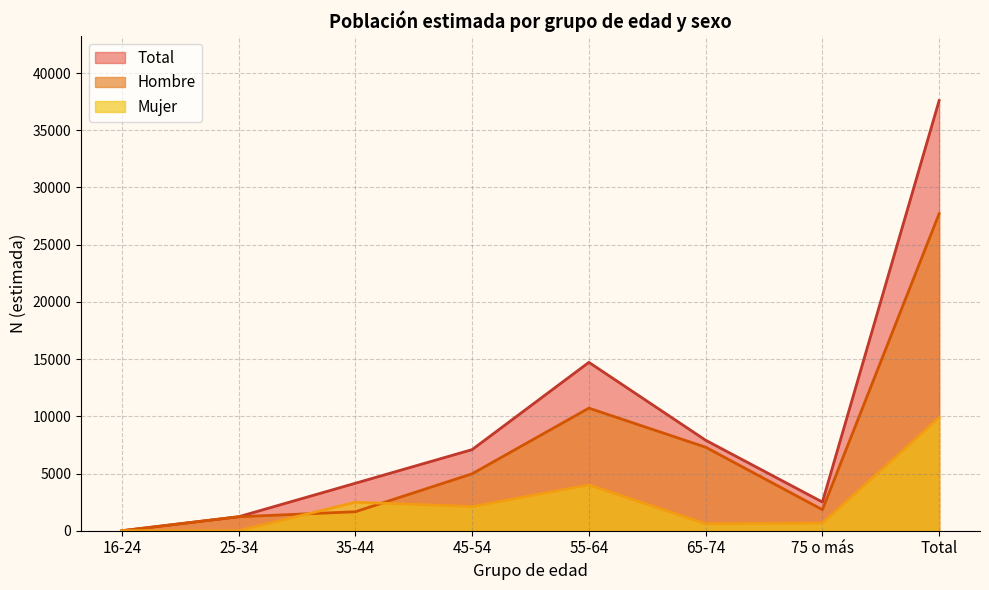

Is the value of Total at 75 o más greater than the value of Hombre at Total?

No